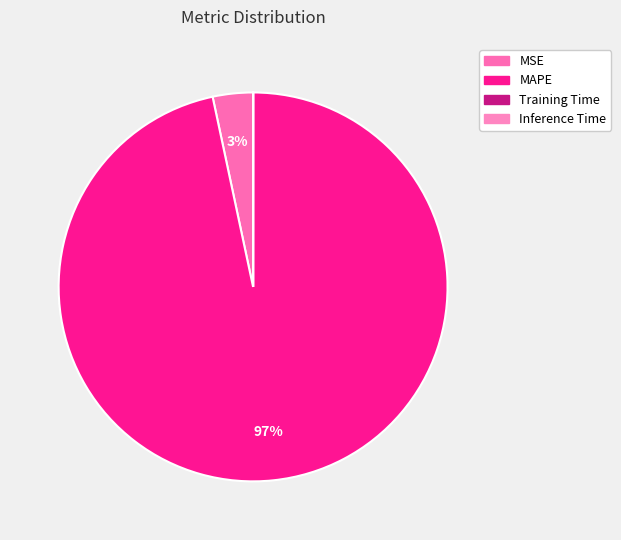

To the nearest percent, what portion does MAPE represent?

97%